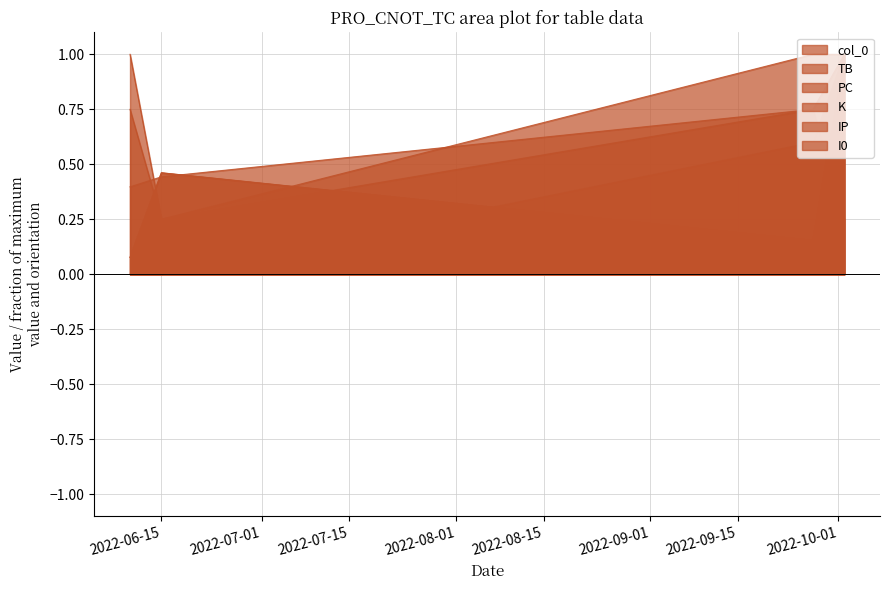

Which has a higher value, 2022-07-01 or 2022-06-15?

2022-07-01